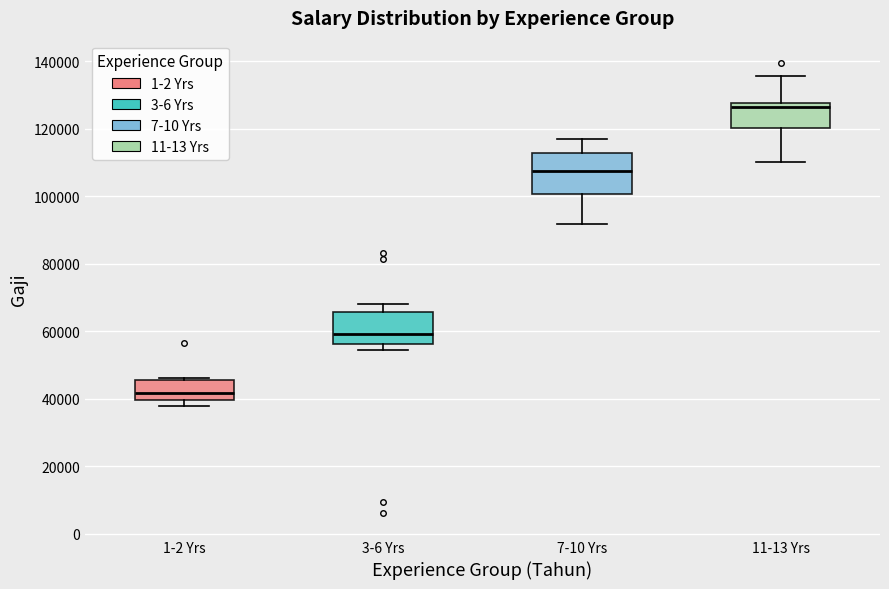

Reading left to right, transcribe this box plot: for each box, give where its median line is, the range the box spans, and where its two whiskers end, as read against the y-axis. The values are not printed on the chart, so give them approximately, as read against the axis.

1-2 Yrs: median 42000, box 40000 to 46000, whiskers 38000 to 46000 (just above the box's upper edge)
3-6 Yrs: median 60000, box 56000 to 66000, whiskers 54000 to 68000
7-10 Yrs: median 108000, box 100000 to 112000, whiskers 92000 to 116000
11-13 Yrs: median 126000, box 120000 to 128000, whiskers 110000 to 136000